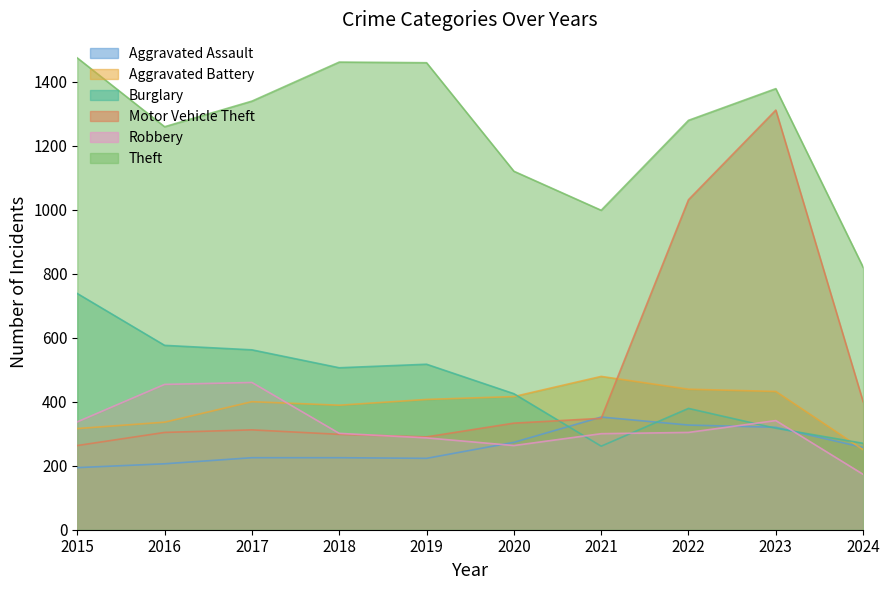

At which category does Robbery reach its first local peak?

2017